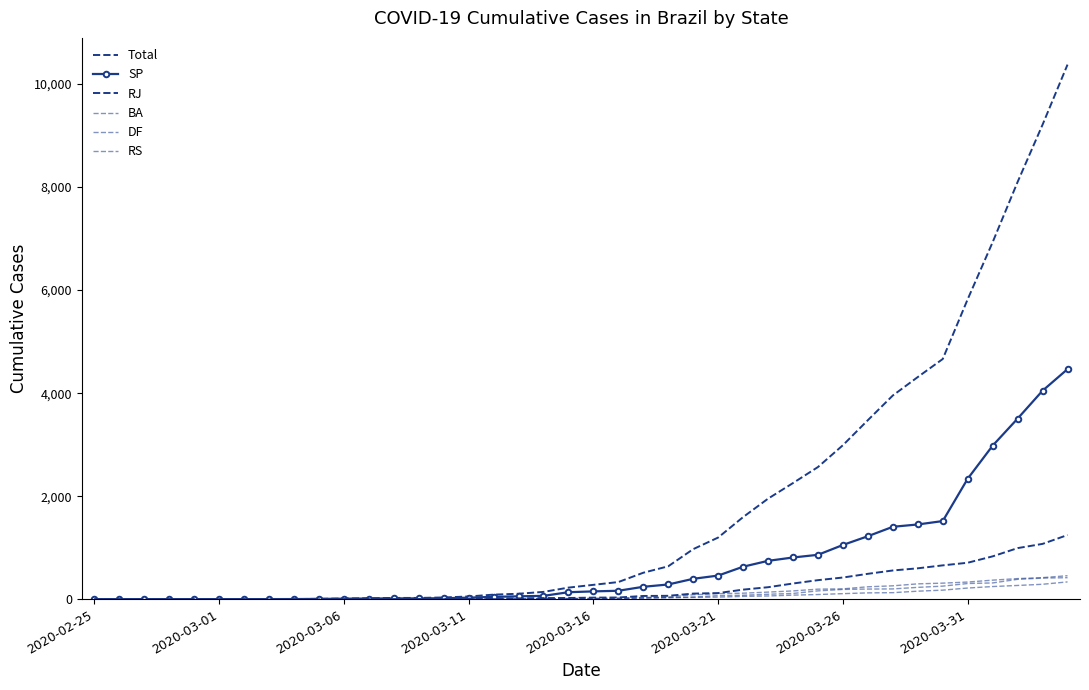

Is this an area chart (filled region under the line)?

No